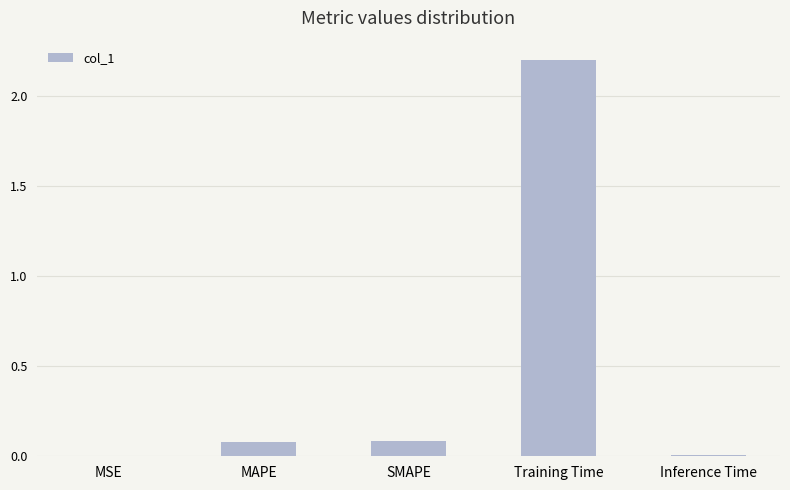

Is it true that the value at SMAPE is 0.1?

True